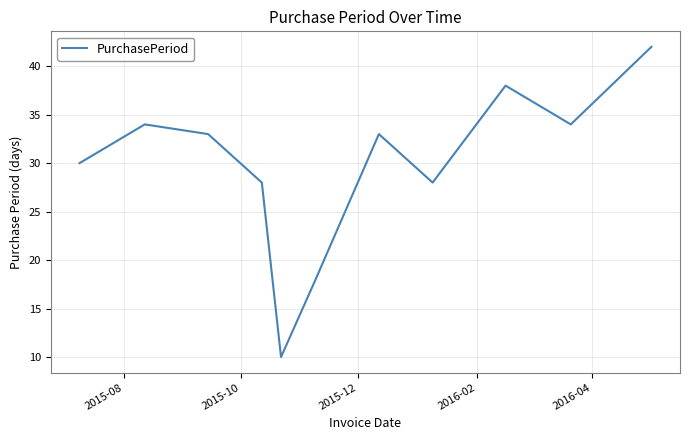

What is the greatest value displayed?

42